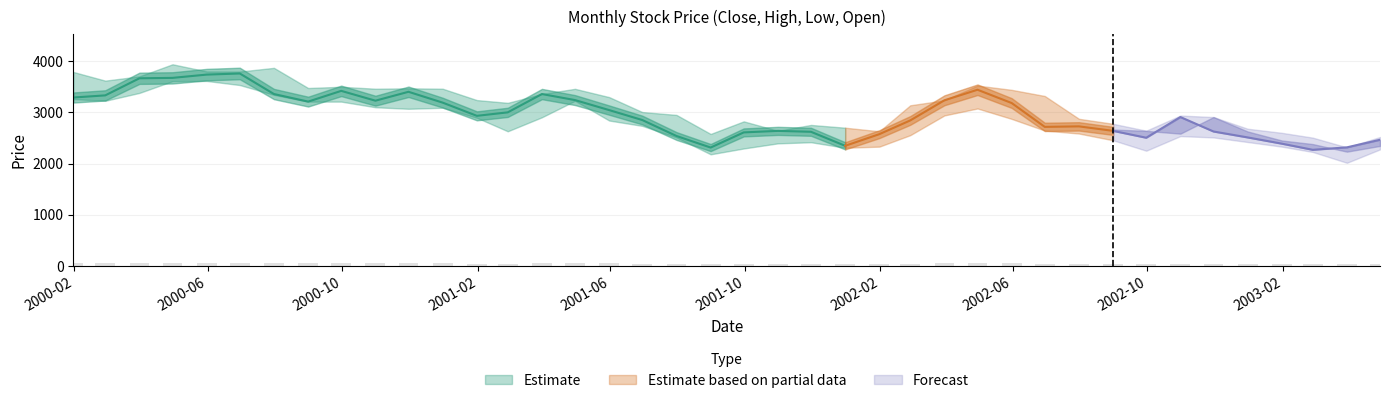

What is the total value across all series at 28?

12896